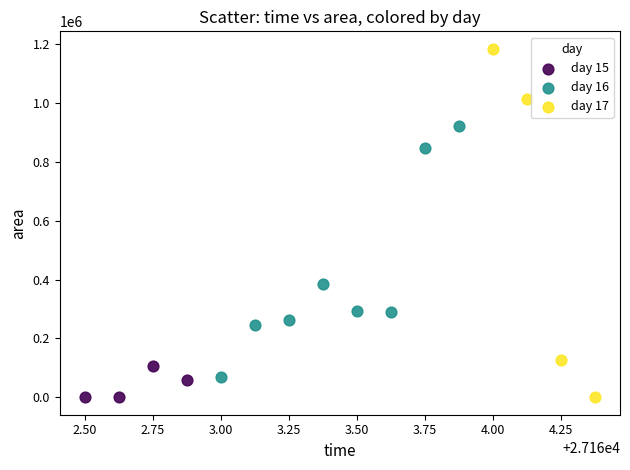

Which series has the widest spread of Y values?

day 17